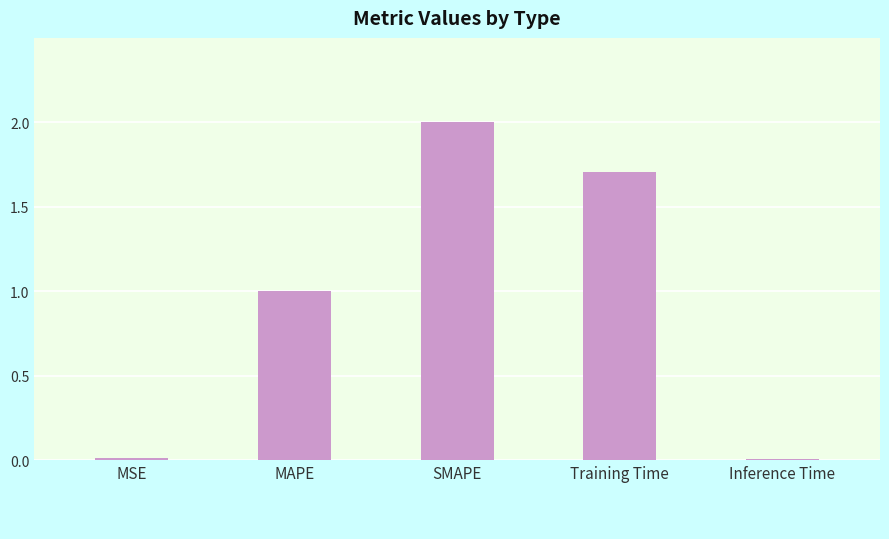

What is the sum of the values at Inference Time and SMAPE?

2.0